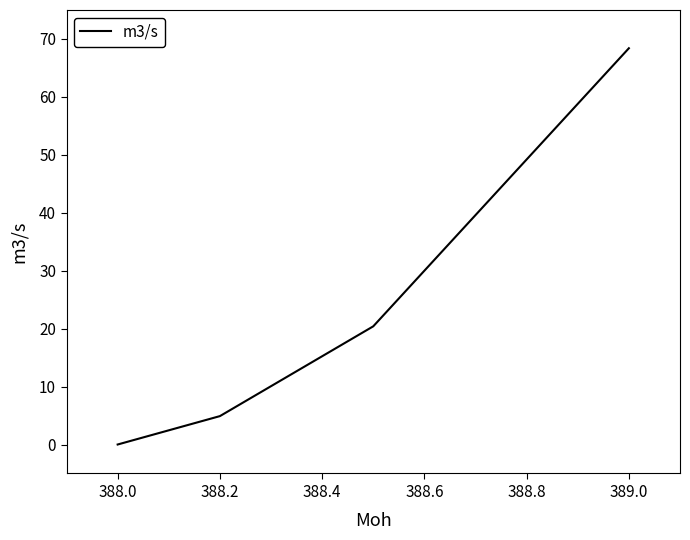

True or false: the data has more than 1 interior local peaks.

False